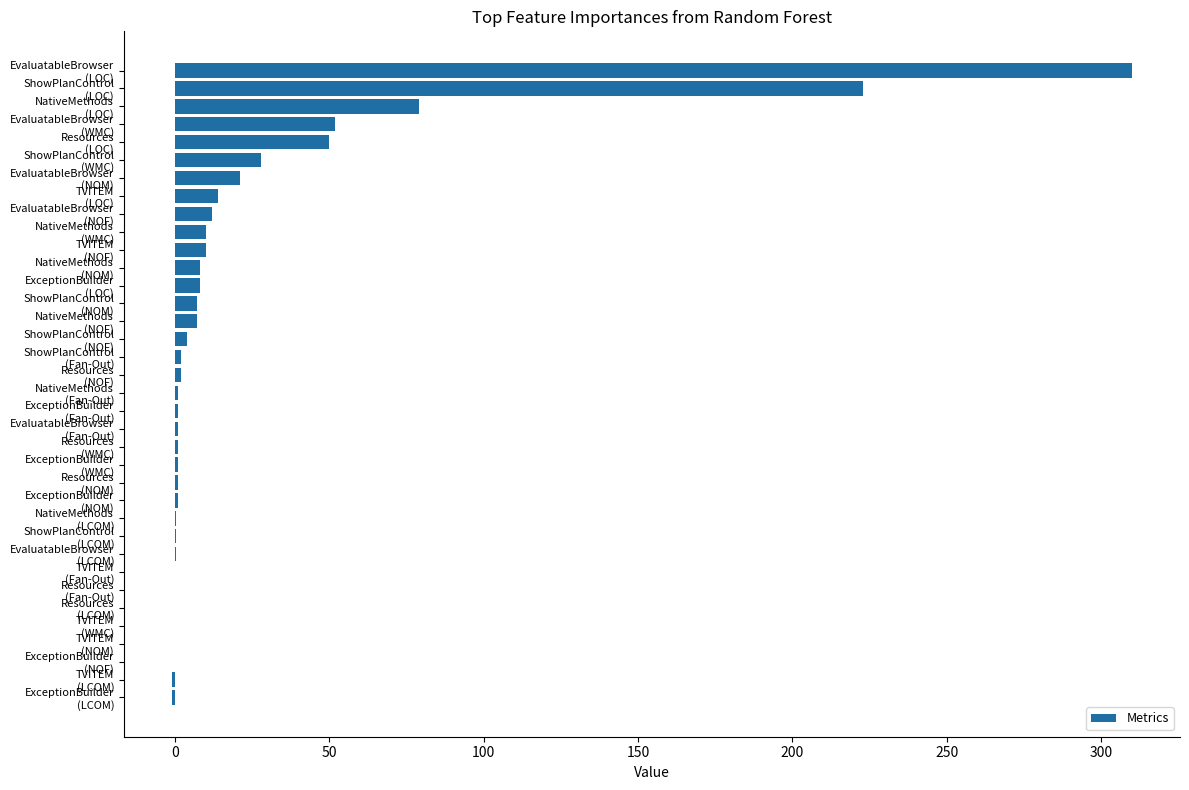

At which category does the chart reach its peak across all series?

EvaluatableBrowser
(LOC)